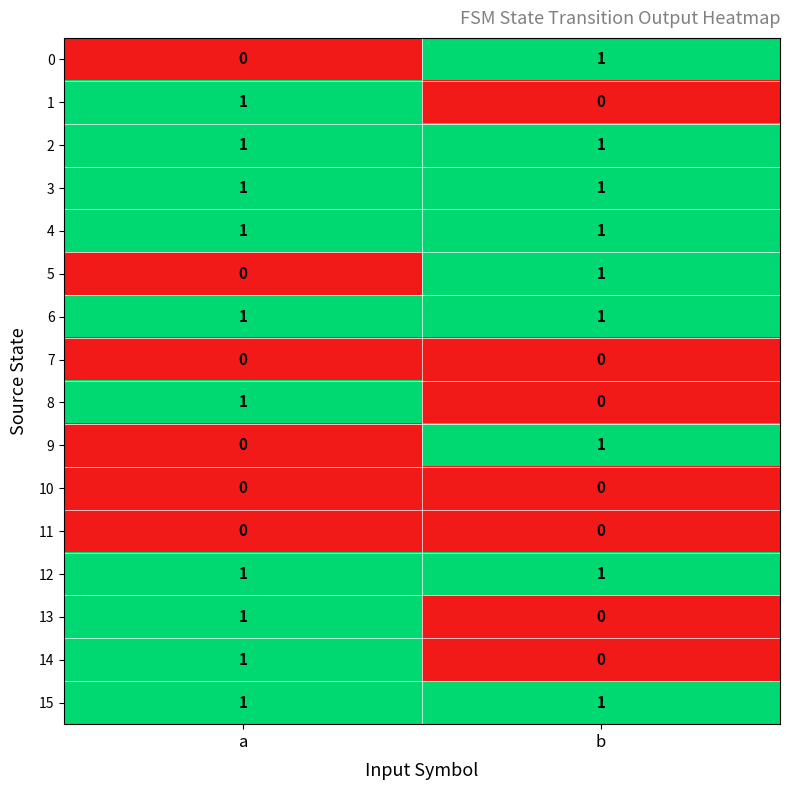

What is the total value across all series at a?

10